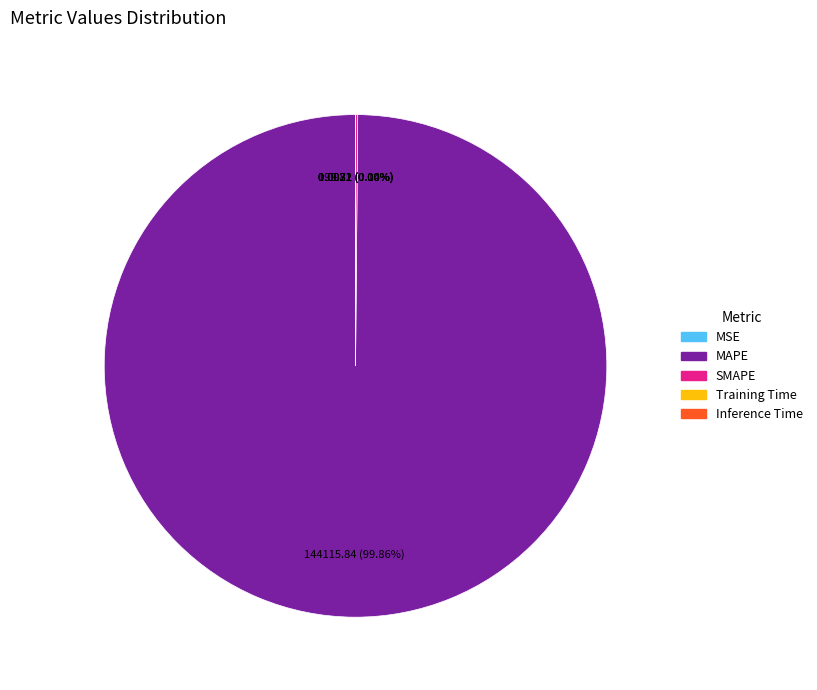

To the nearest percent, what is the average slice percentage?

20%